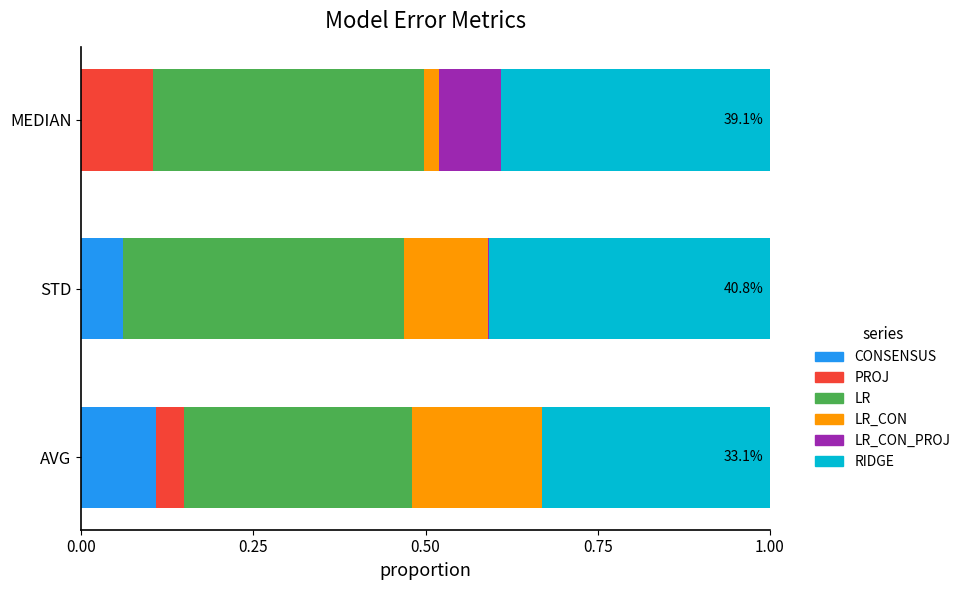

What is the total value across all series at AVG?

1.0